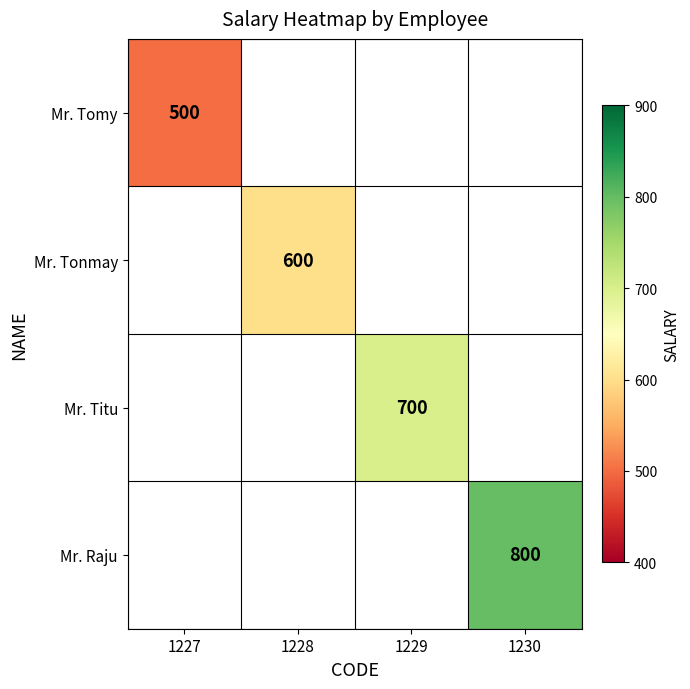

What is the greatest value displayed?

800.0